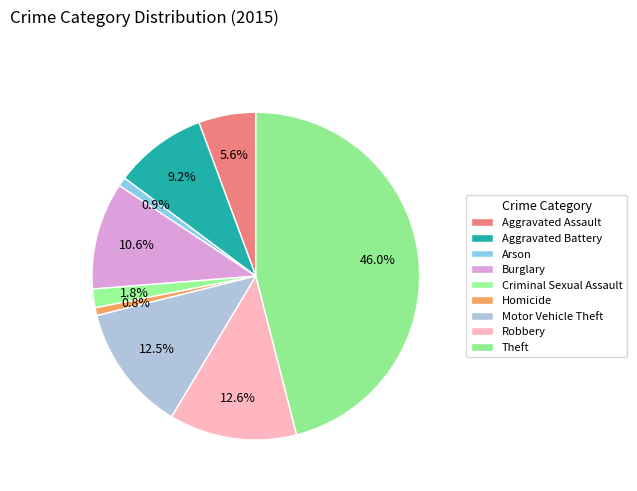

What is the smallest slice in the pie chart?

Homicide